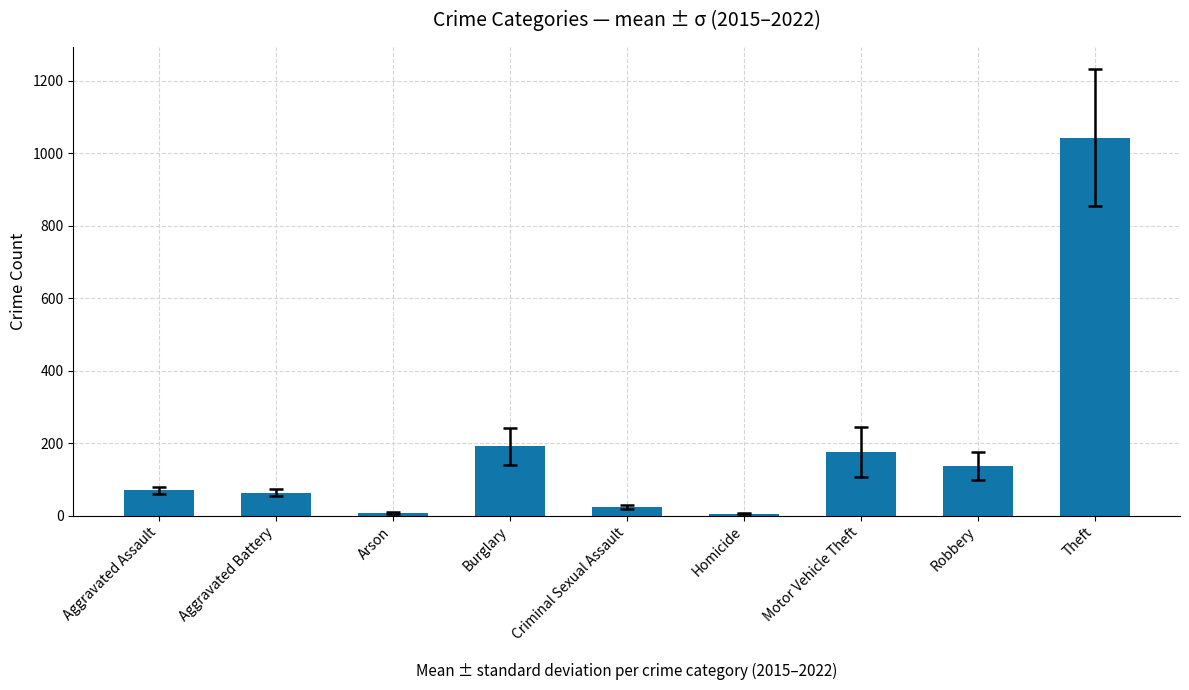

What is the smallest value displayed?

4.9